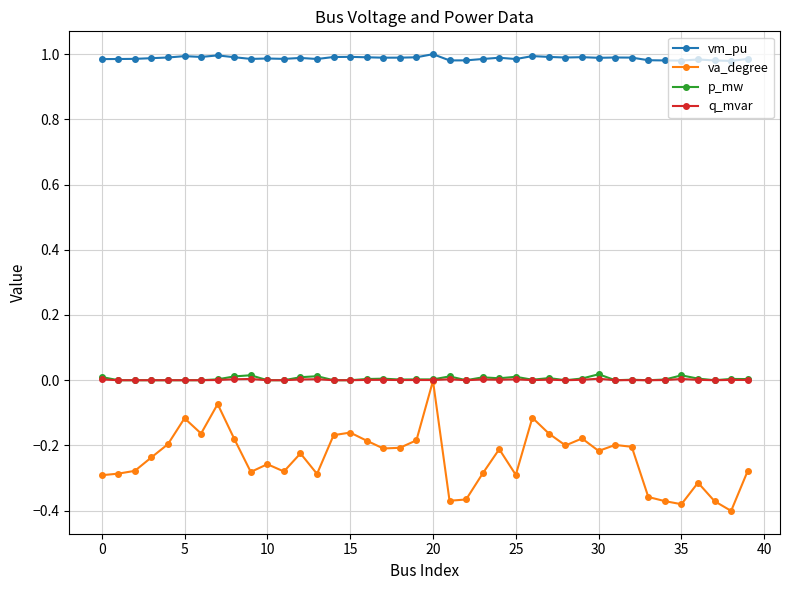

Is this an area chart (filled region under the line)?

No